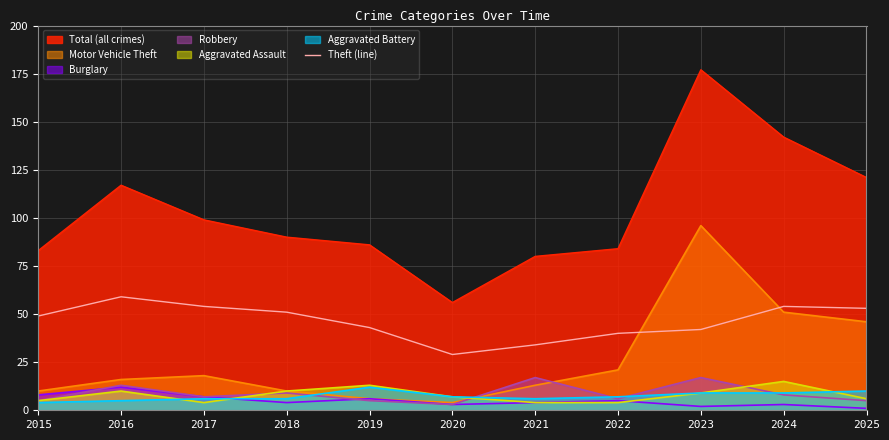

How many lines are shown in the chart?

7